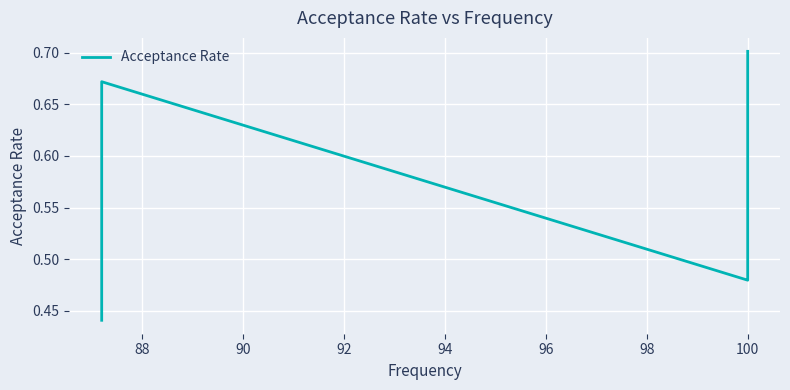

How many series are shown in this chart?

1